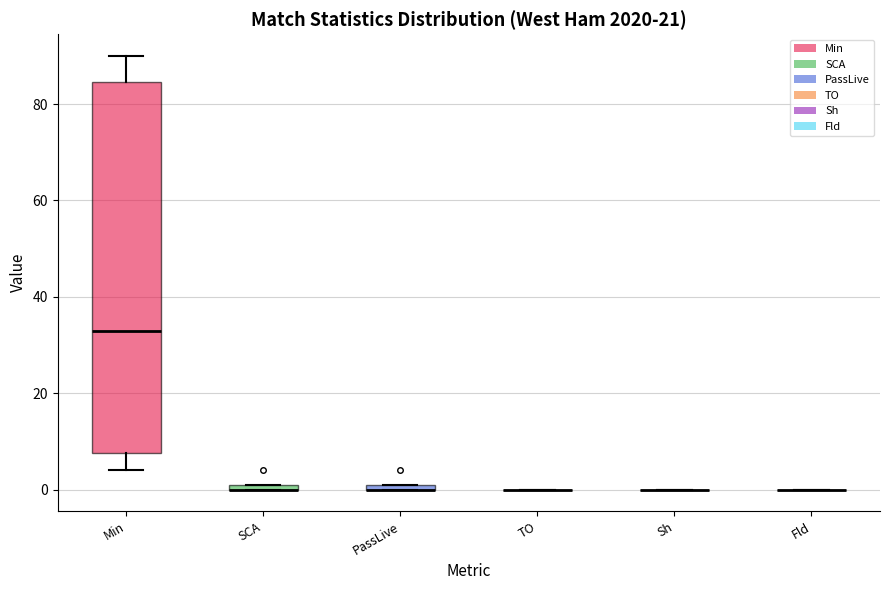

Where is the lower edge of the box for PassLive on the y-axis? The values are not printed on the chart, so give them approximately, as read against the axis.

0